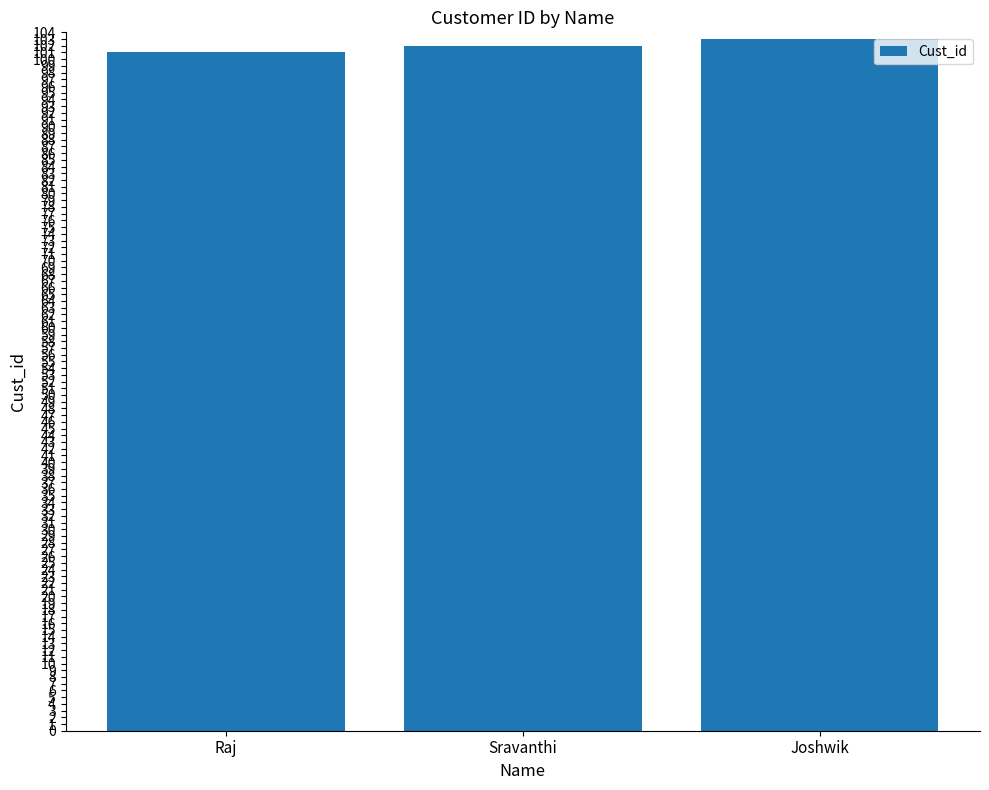

Reading left to right, list all the values displayed in this chart.

Raj=101	Sravanthi=102	Joshwik=103